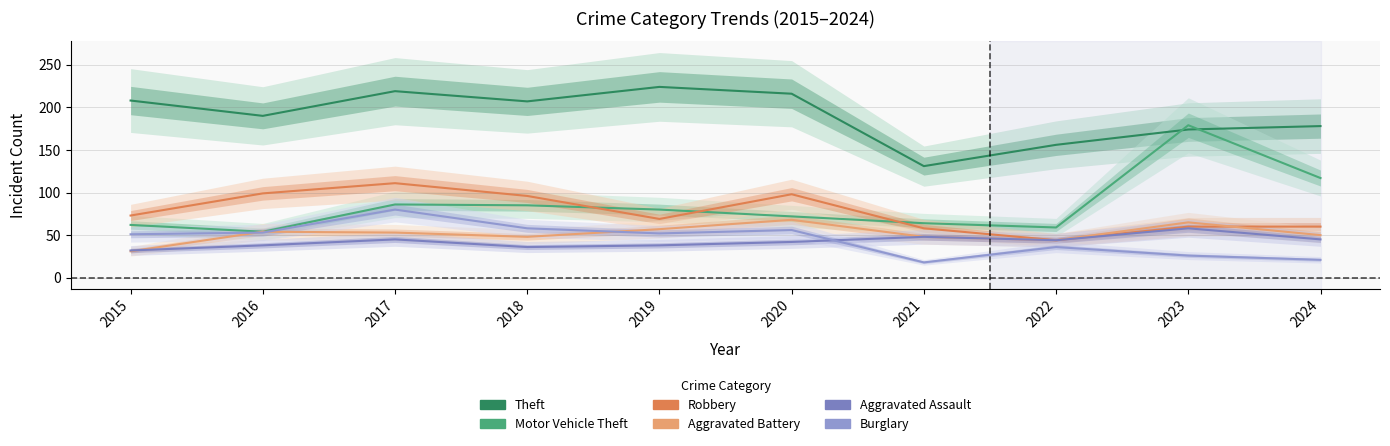

How many data points in Theft are above 207?

4